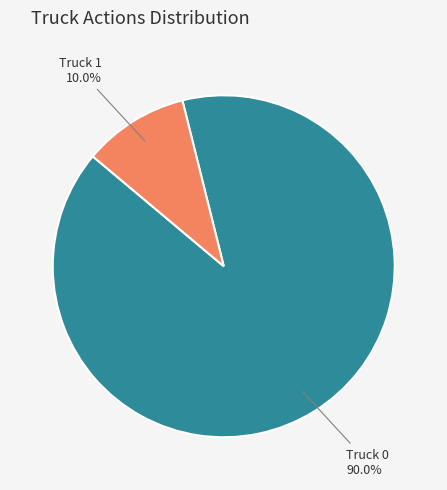

Count the number of slices in the pie.

2